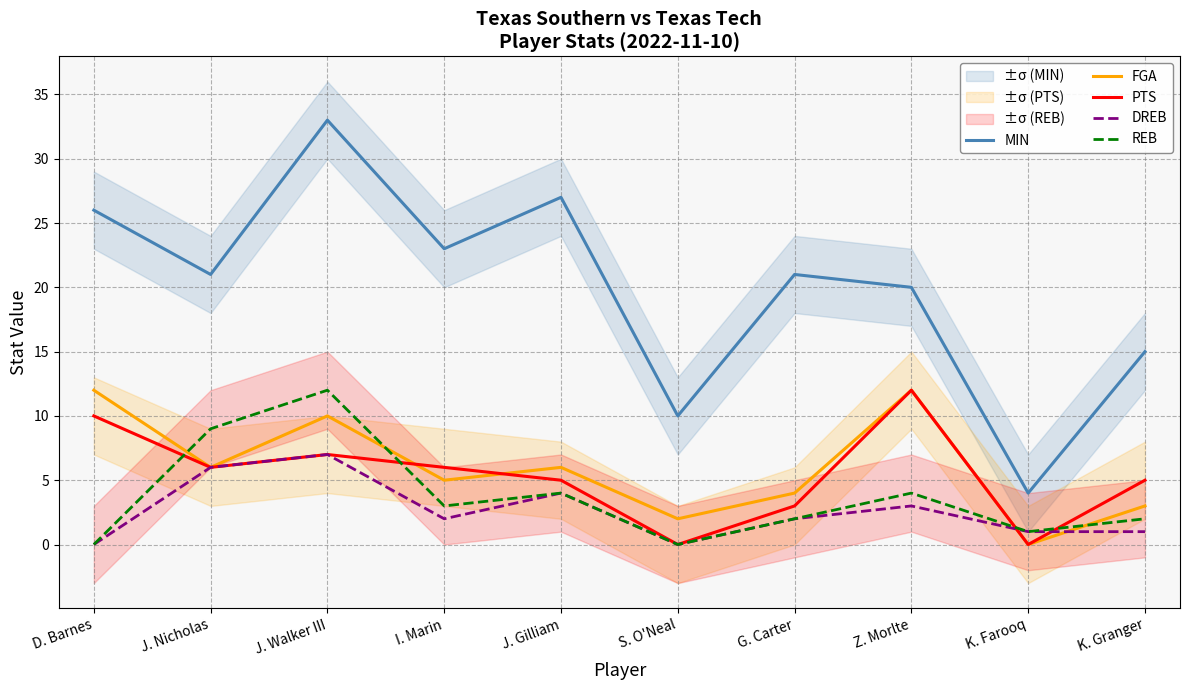

Reading left to right, extract all data points from this chart.

MIN: D. Barnes=26	J. Nicholas=21	J. Walker III=33	I. Marin=23	J. Gilliam=27	S. O'Neal=10	G. Carter=21	Z. Morlte=20	K. Farooq=4	K. Granger=15
FGA: D. Barnes=12	J. Nicholas=6	J. Walker III=10	I. Marin=5	J. Gilliam=6	S. O'Neal=2	G. Carter=4	Z. Morlte=12	K. Farooq=0	K. Granger=3
PTS: D. Barnes=10	J. Nicholas=6	J. Walker III=7	I. Marin=6	J. Gilliam=5	S. O'Neal=0	G. Carter=3	Z. Morlte=12	K. Farooq=0	K. Granger=5
DREB: D. Barnes=0	J. Nicholas=6	J. Walker III=7	I. Marin=2	J. Gilliam=4	S. O'Neal=0	G. Carter=2	Z. Morlte=3	K. Farooq=1	K. Granger=1
REB: D. Barnes=0	J. Nicholas=9	J. Walker III=12	I. Marin=3	J. Gilliam=4	S. O'Neal=0	G. Carter=2	Z. Morlte=4	K. Farooq=1	K. Granger=2